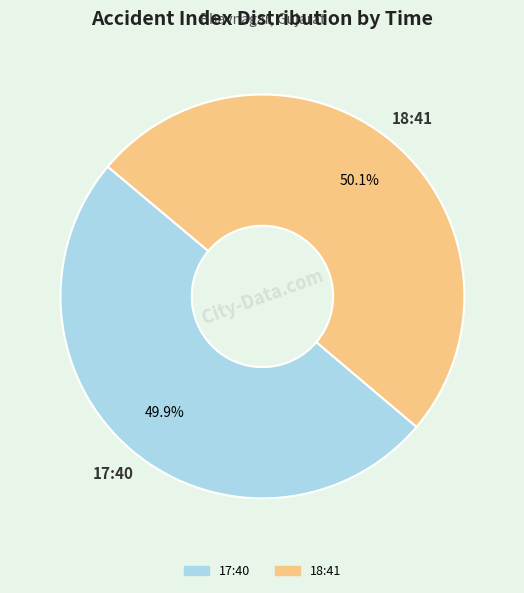

Combined, do 18:41 and 17:40 account for over 50%?

Yes